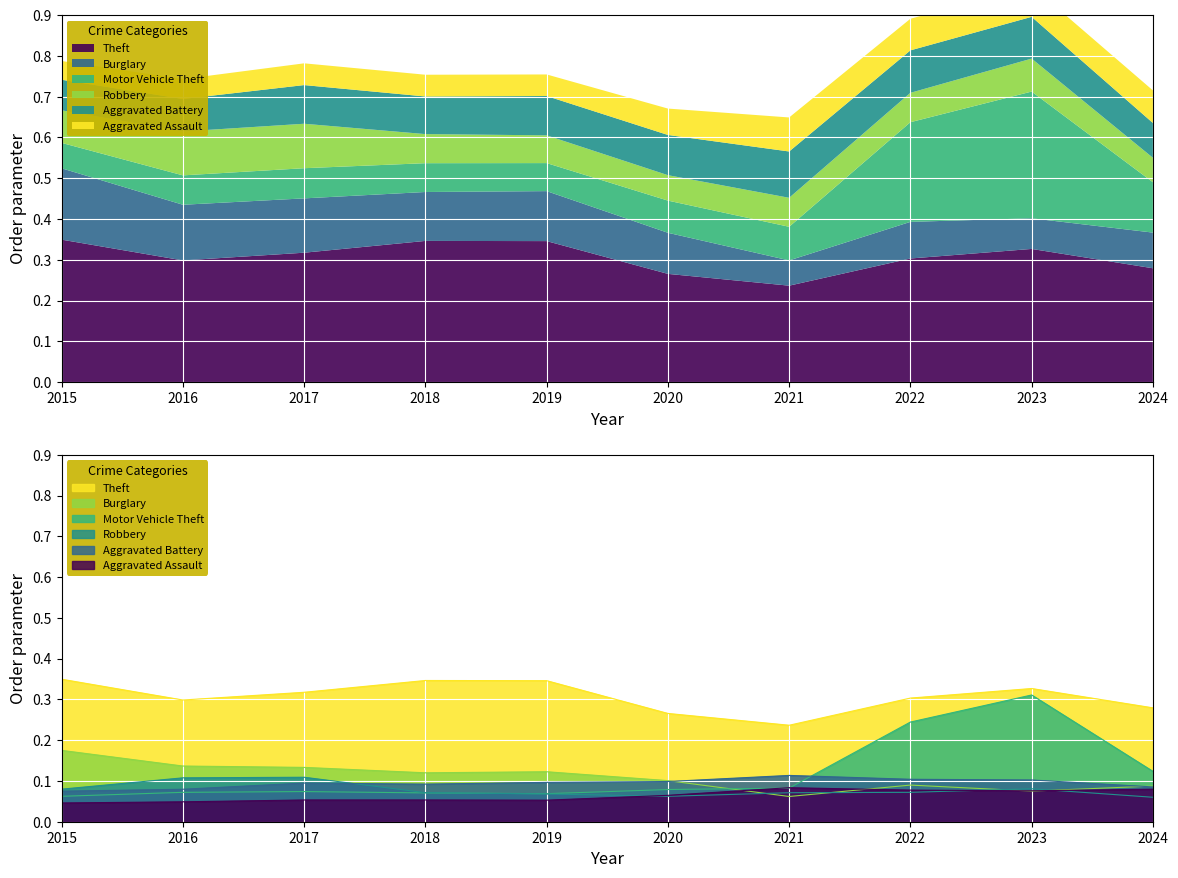

Which series has the largest total across all categories?

Theft